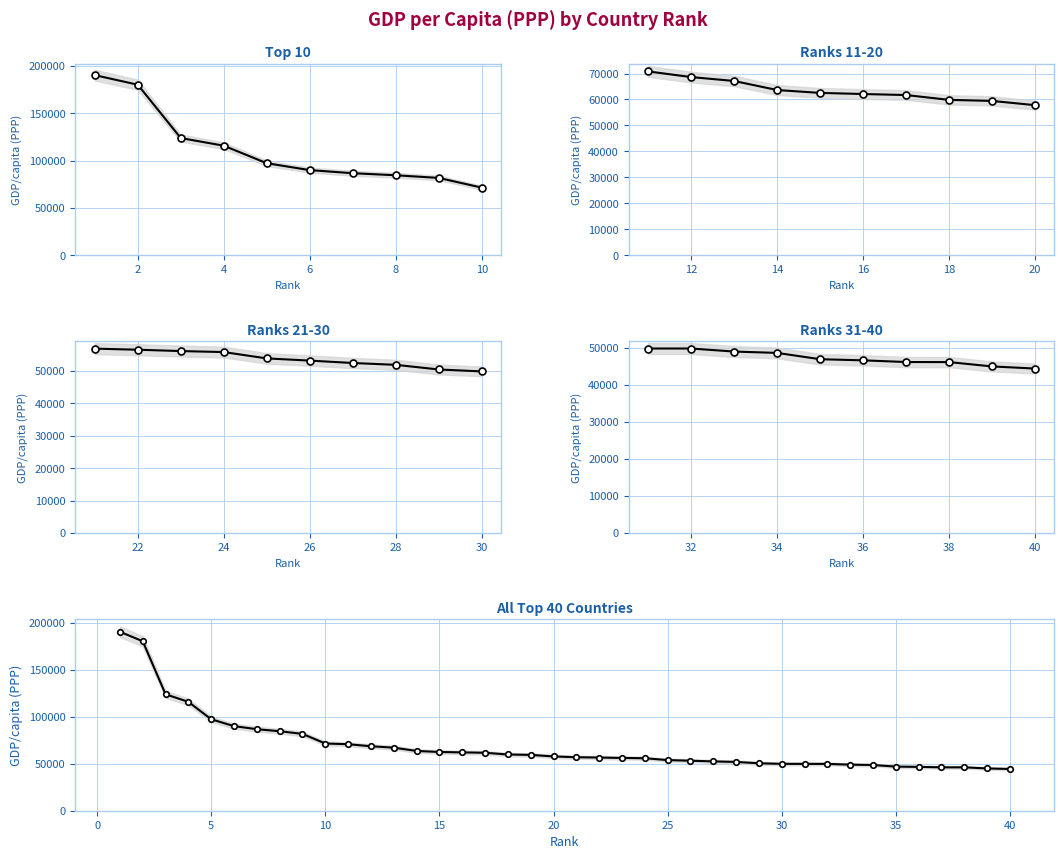

What are all the series names shown in the legend?

Top 10, Ranks 11-20, Ranks 21-30, Ranks 31-40